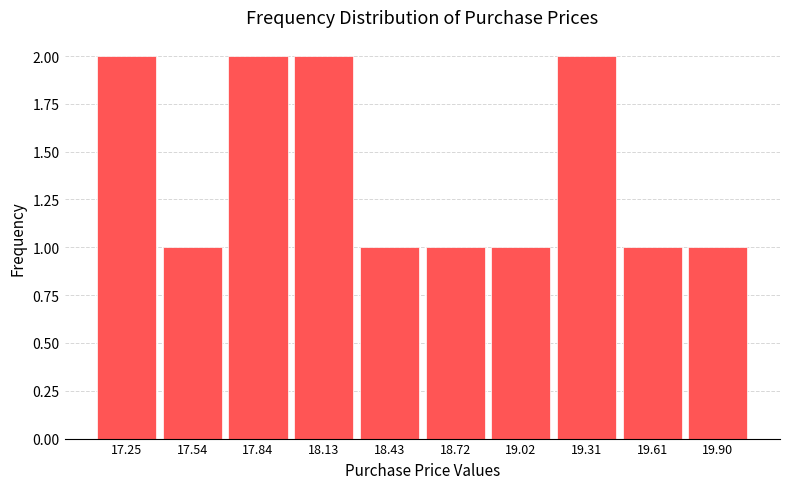

Reading left to right, transcribe this chart: for each bar, give the range it covers on the x-axis and its height. Neither the bar edges nor the heights are printed on the chart, so give them approximately, as read against the axes.

17.100 to 17.395: 2
17.395 to 17.690: 1
17.690 to 17.985: 2
17.985 to 18.280: 2
18.280 to 18.575: 1
18.575 to 18.870: 1
18.870 to 19.165: 1
19.165 to 19.460: 2
19.460 to 19.755: 1
19.755 to 20.050: 1